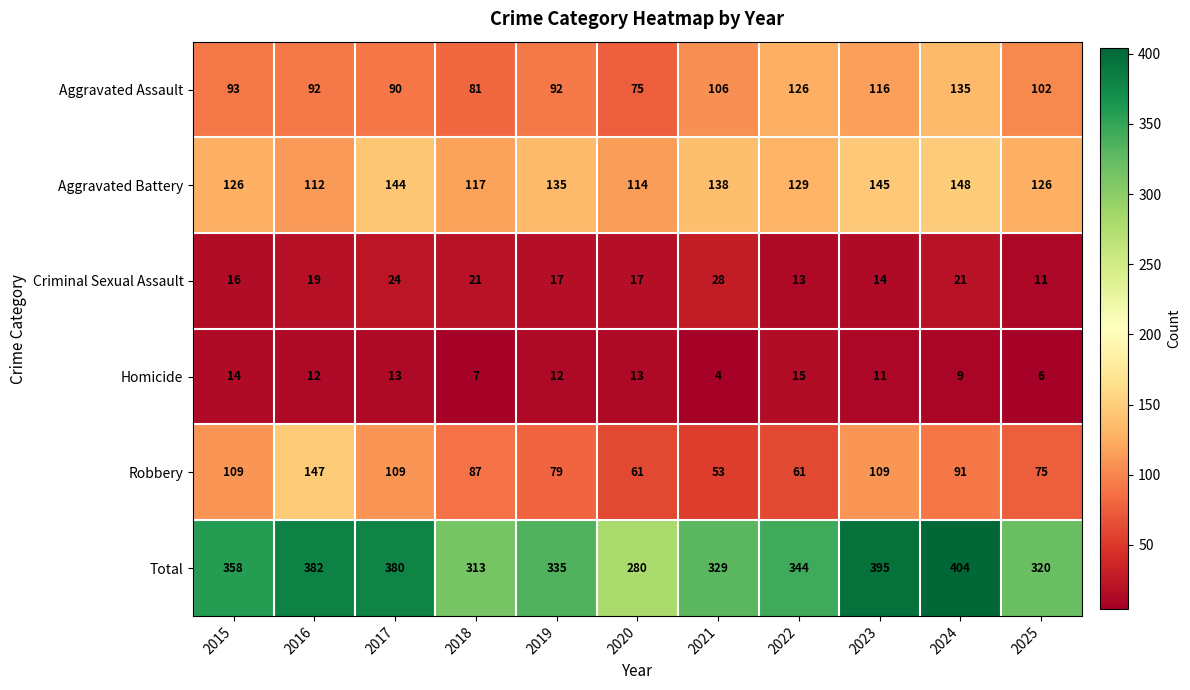

Rank the series at 2016 from lowest to highest value.

Homicide, Criminal Sexual Assault, Aggravated Assault, Aggravated Battery, Robbery, Total